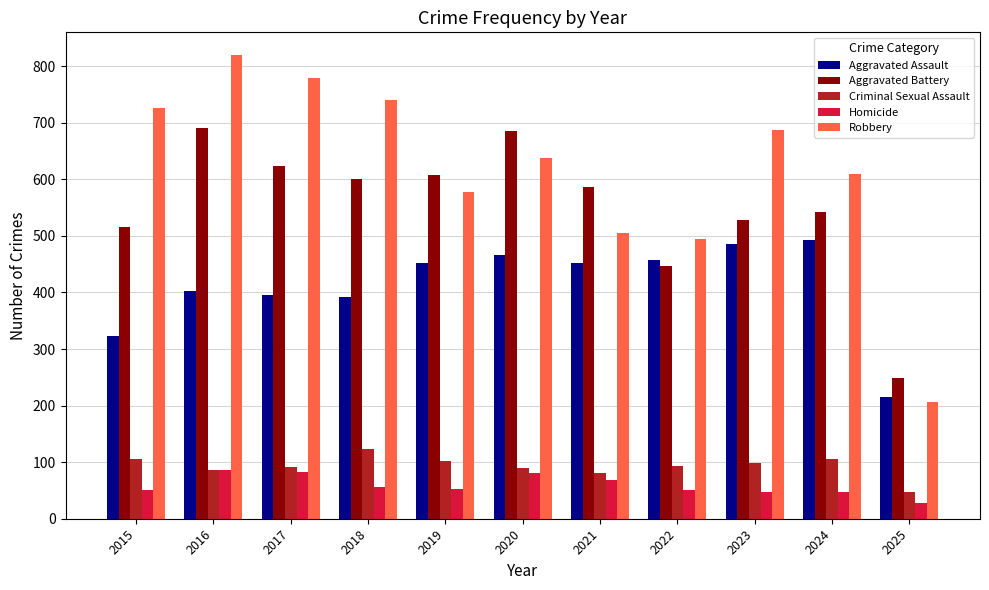

Are the bars grouped side by side (vs. stacked)?

Yes